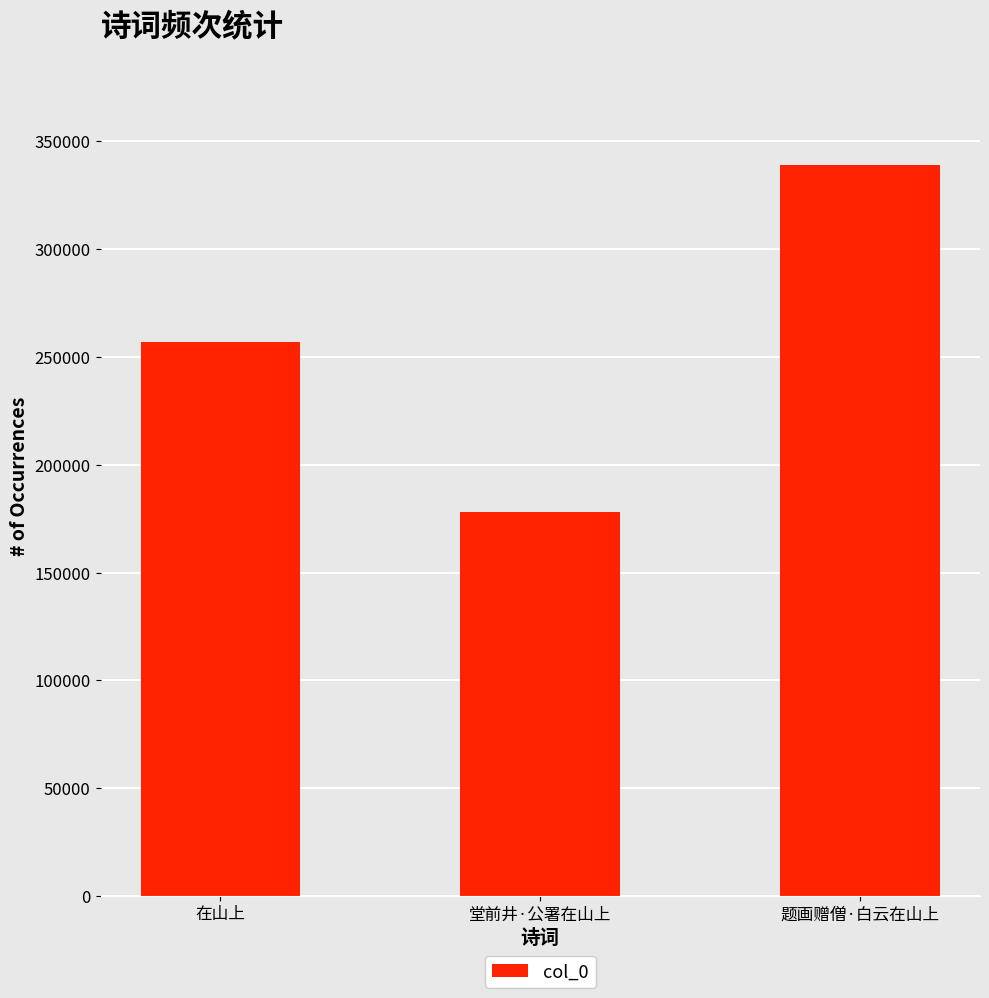

The chart shows a value of 257037 at 在山上. True or false?

True